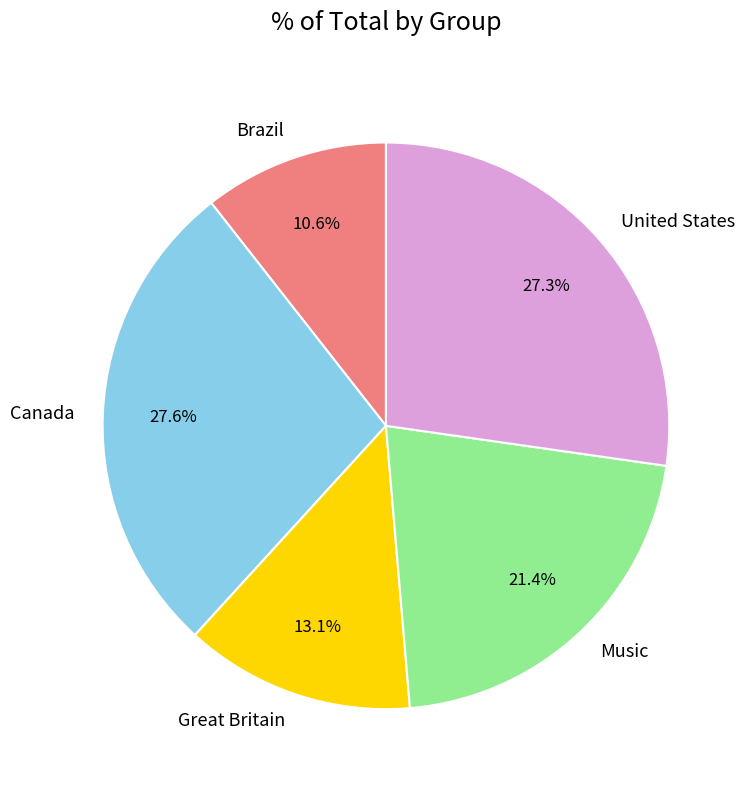

Which slice is the smallest?

Brazil